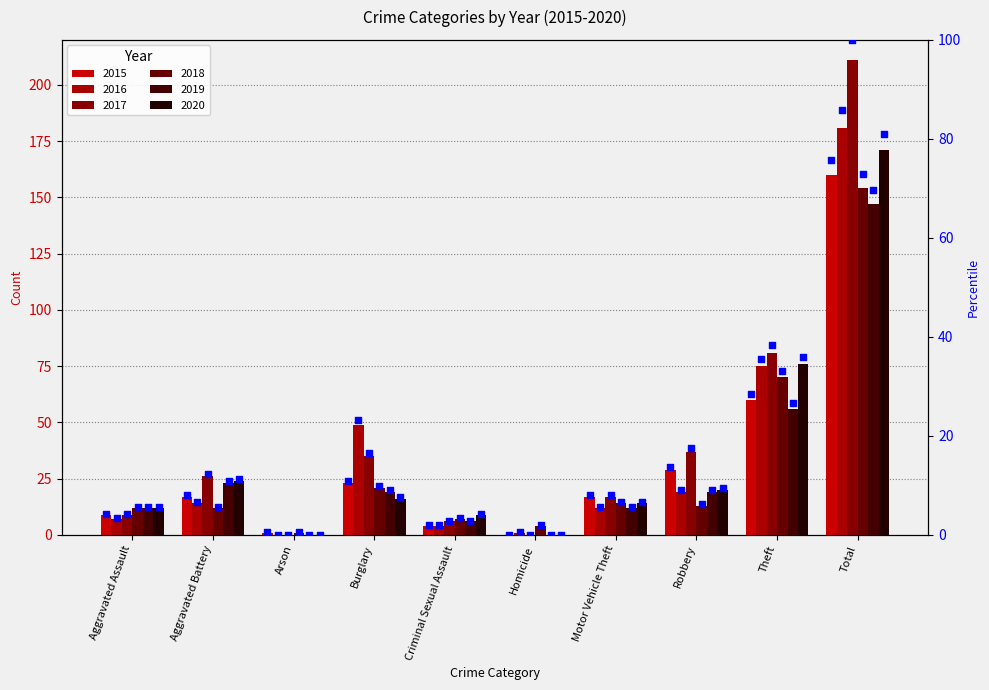

What is the total value across all series at Burglary?

163